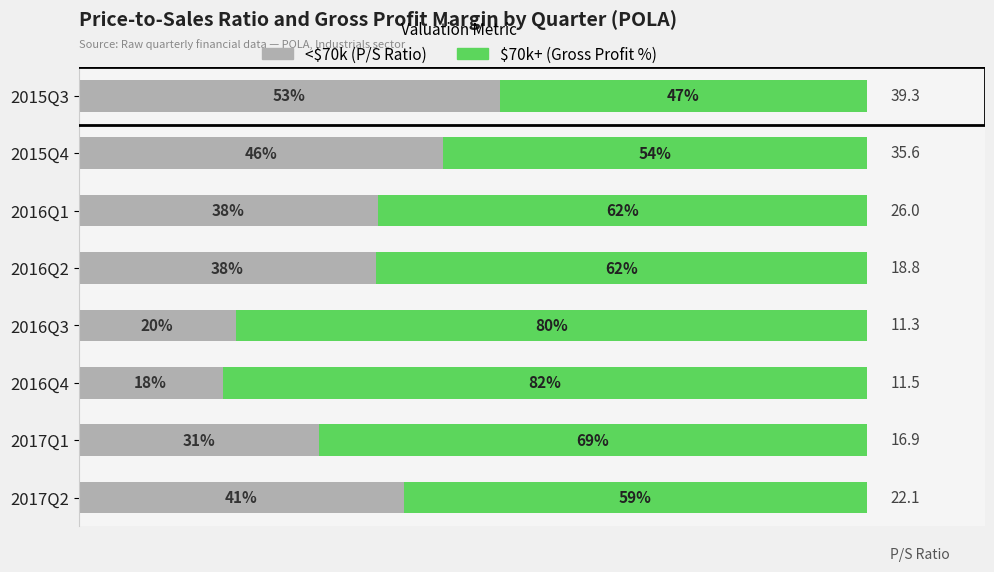

How many categories are shown in the chart?

8